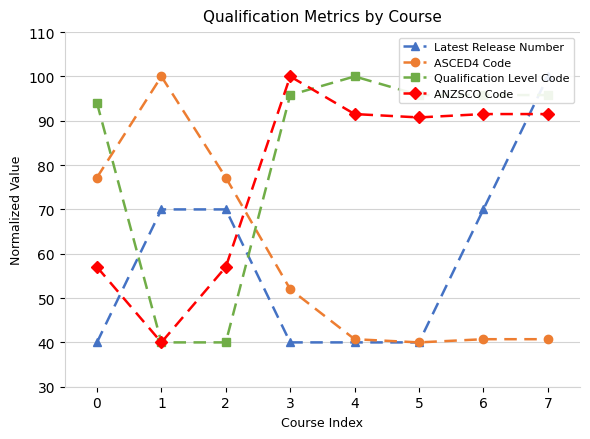

What is the value of the Latest Release Number point at the 7th from the left?

70.0